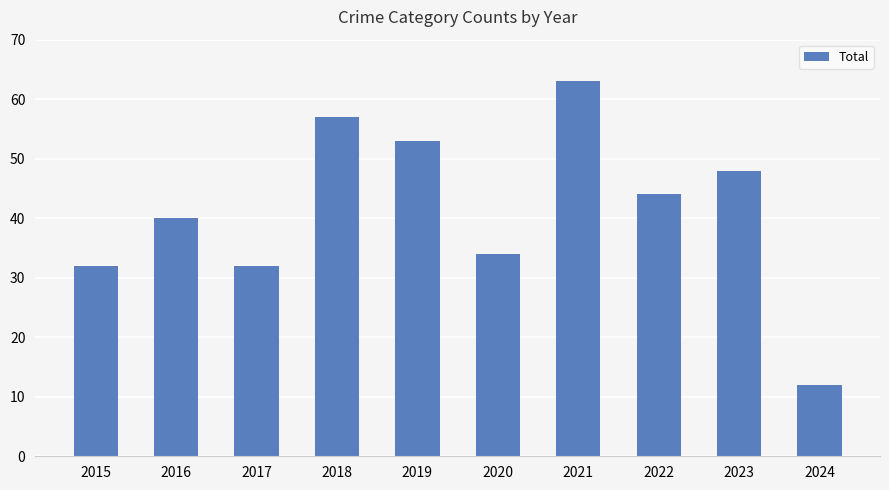

What is the average value?

42